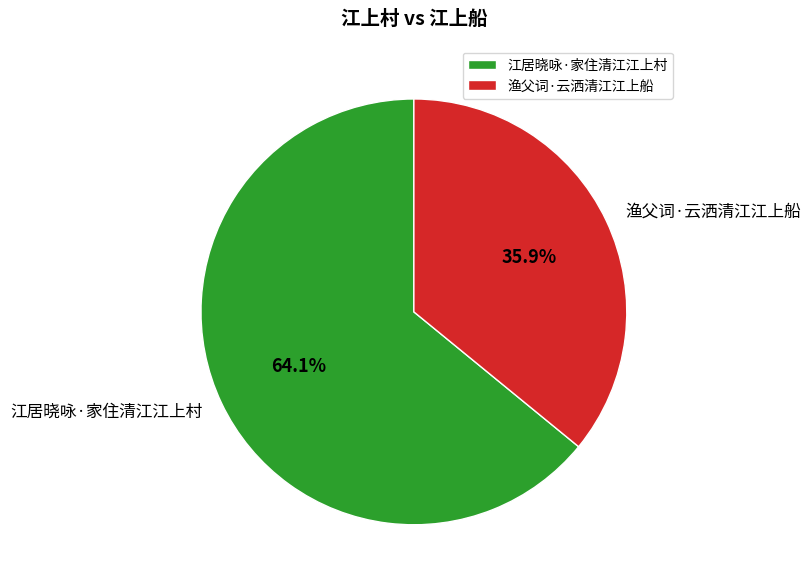

Combined, do 渔父词·云洒清江江上船 and 江居晓咏·家住清江江上村 account for over 50%?

Yes